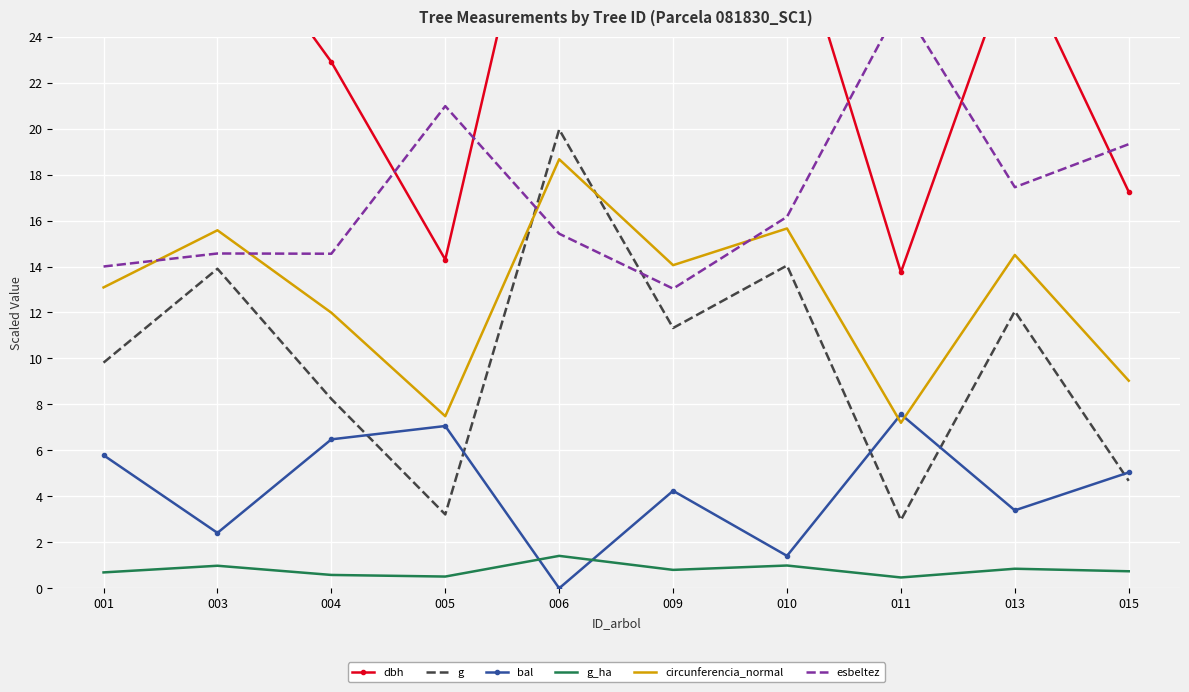

What is the value of the dbh point at the 5th from the left?

35.6